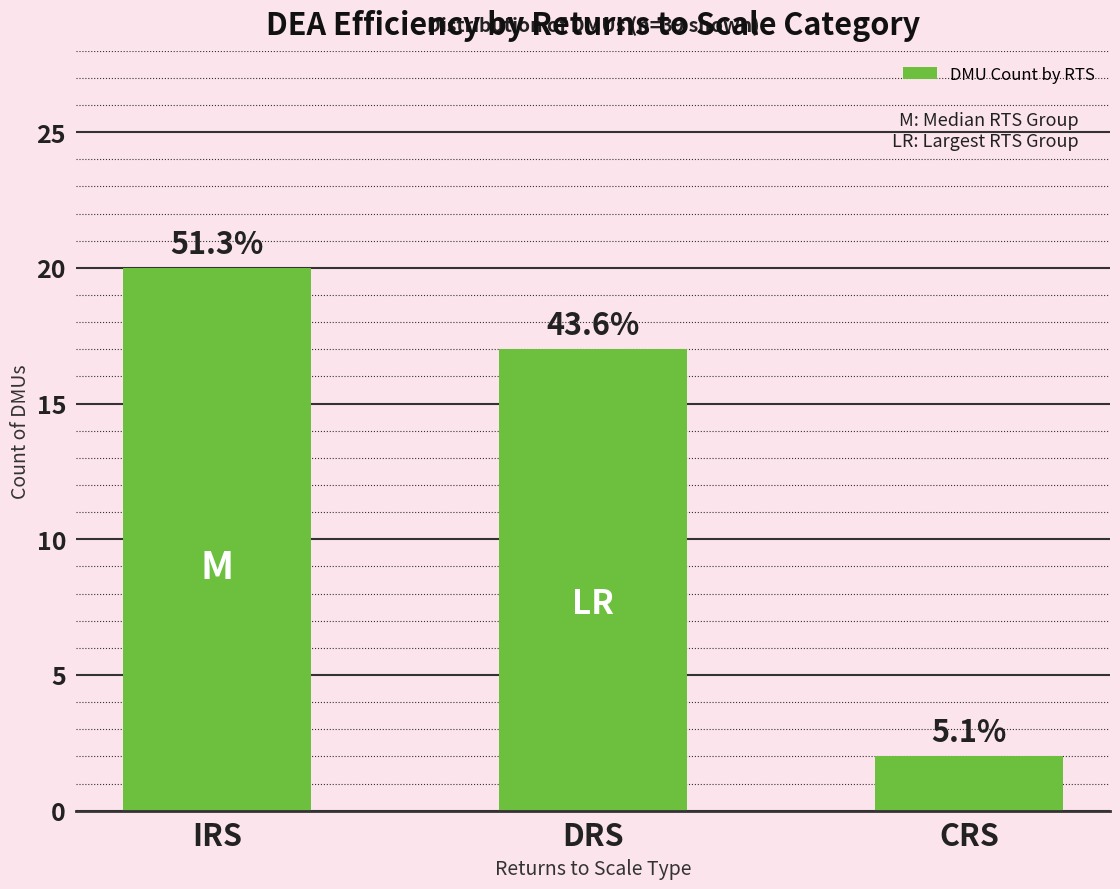

Does the chart contain any negative values?

No